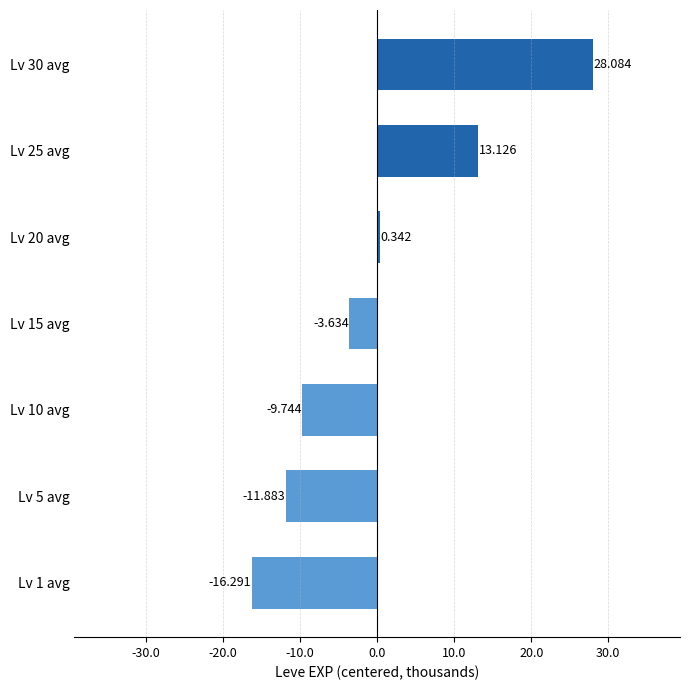

How many values exceed -3?

3